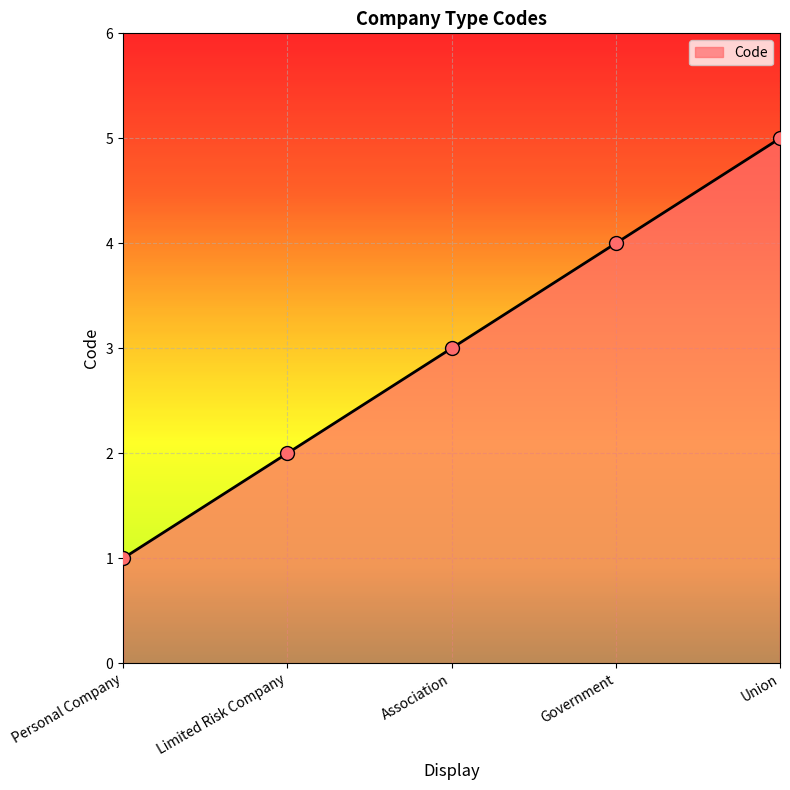

Approximately how many times larger is the value at Government compared to Union?

0.8